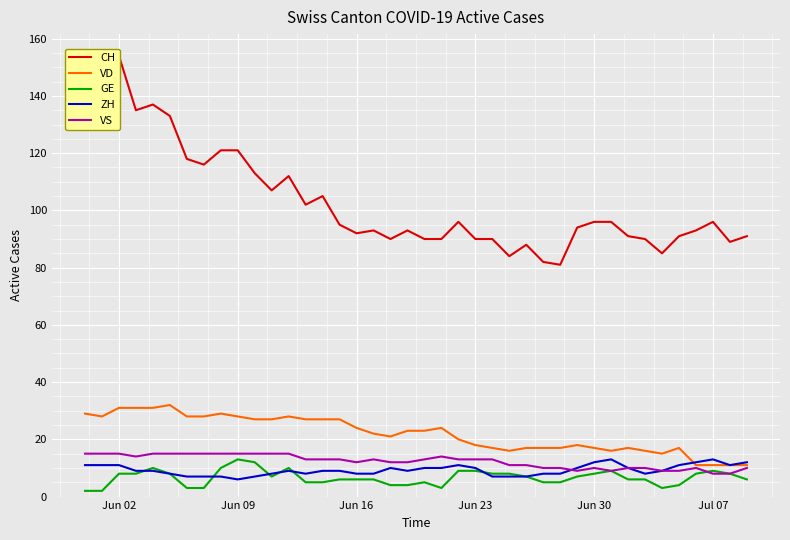

What is the minimum value for VS?

8